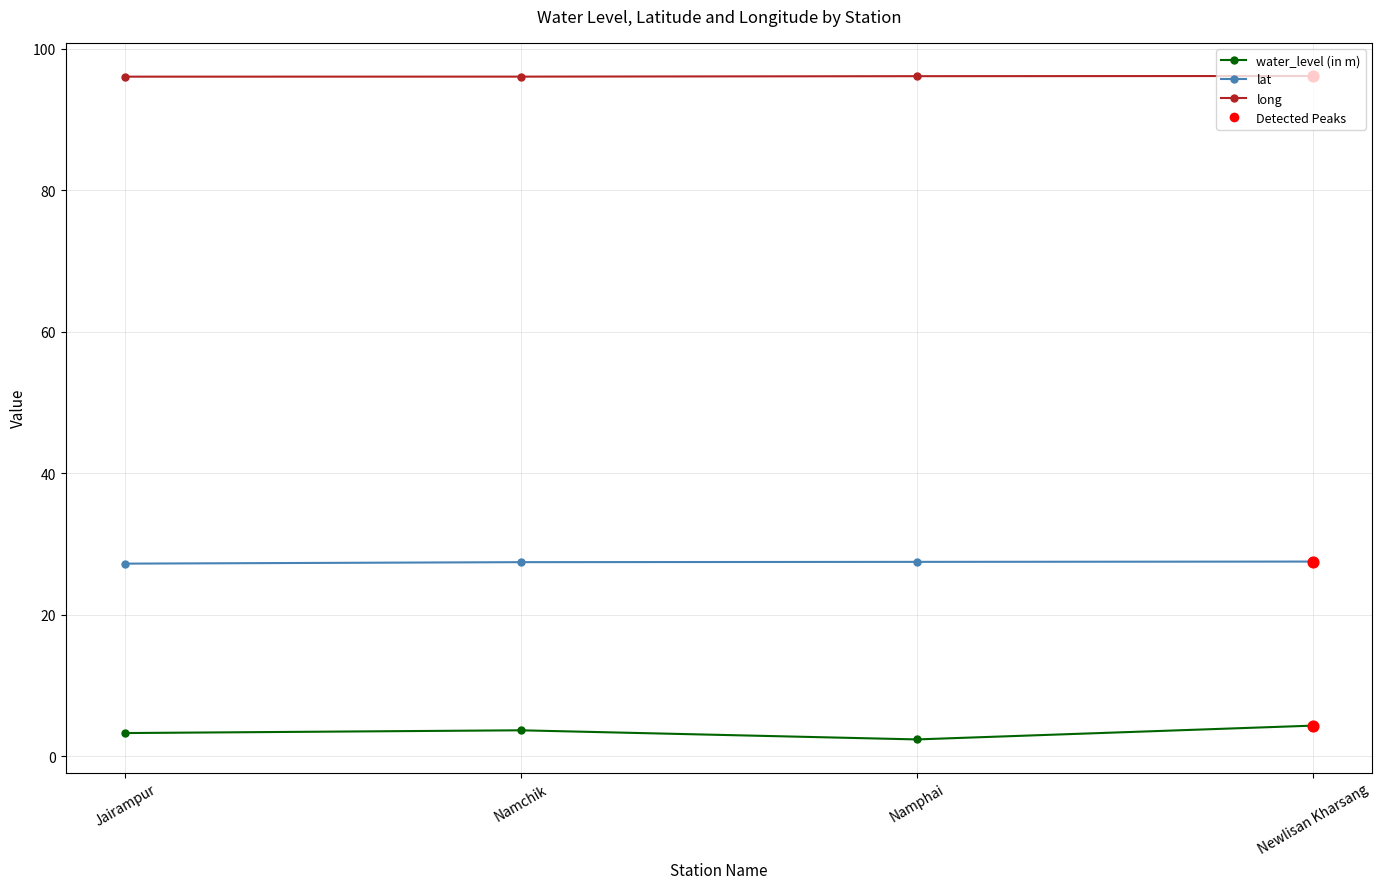

At how many categories does at least one series exceed 81?

4